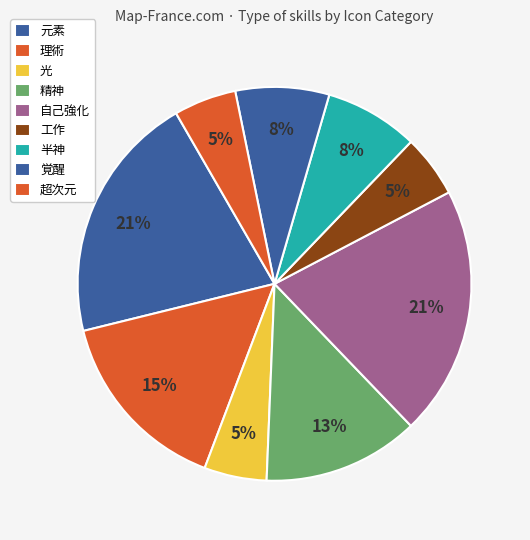

How many slices are in this pie chart?

9